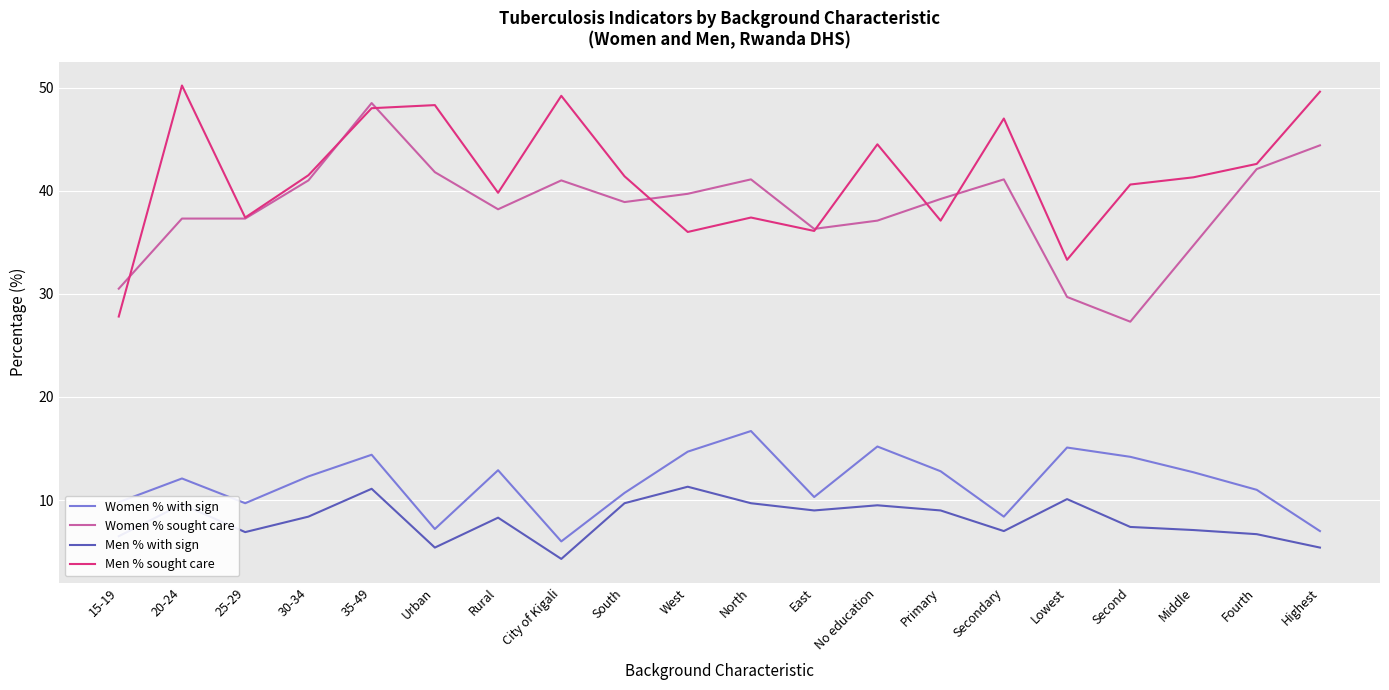

True or false: Men % sought care and Men % with sign cross at least once.

False